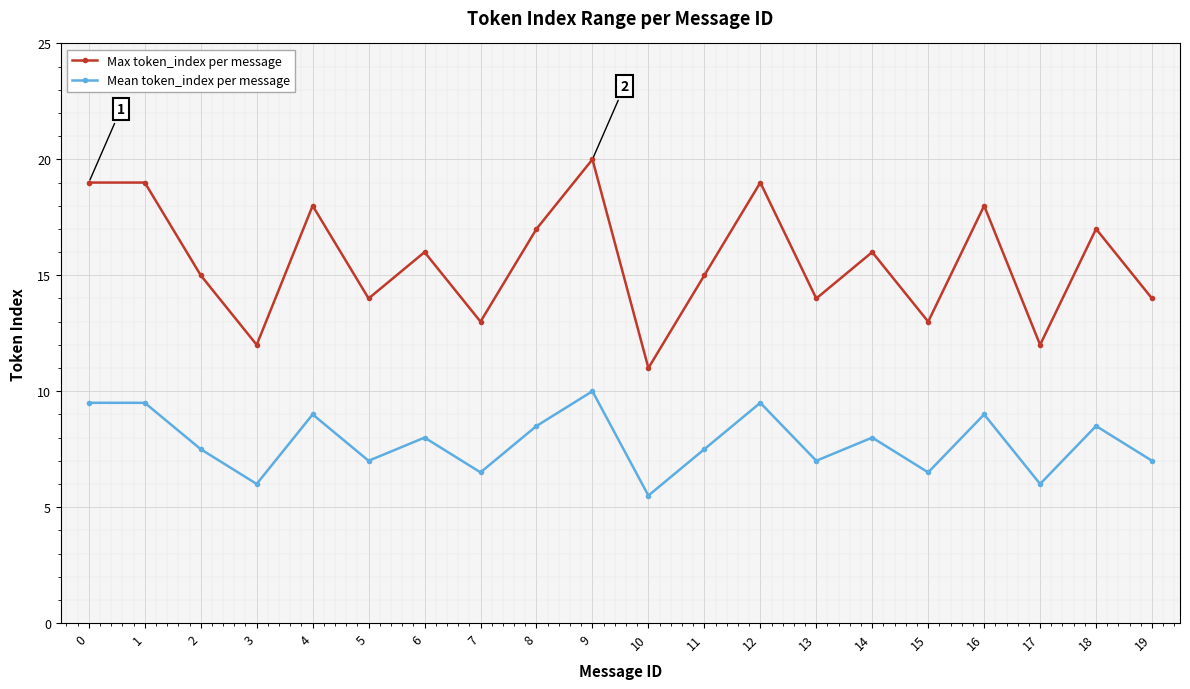

What is the value of the Max token_index per message point at the 7th from the left?

16.0